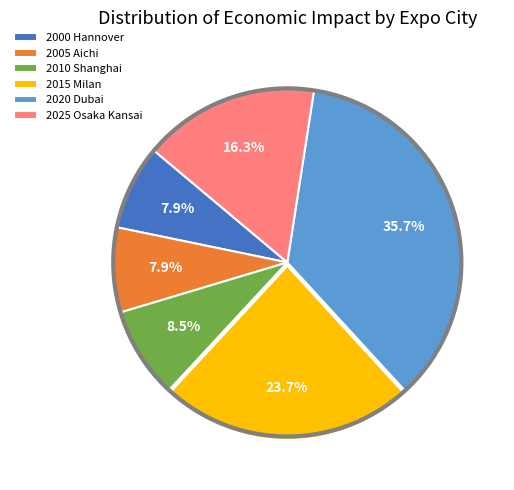

Is there a majority slice in this chart?

No